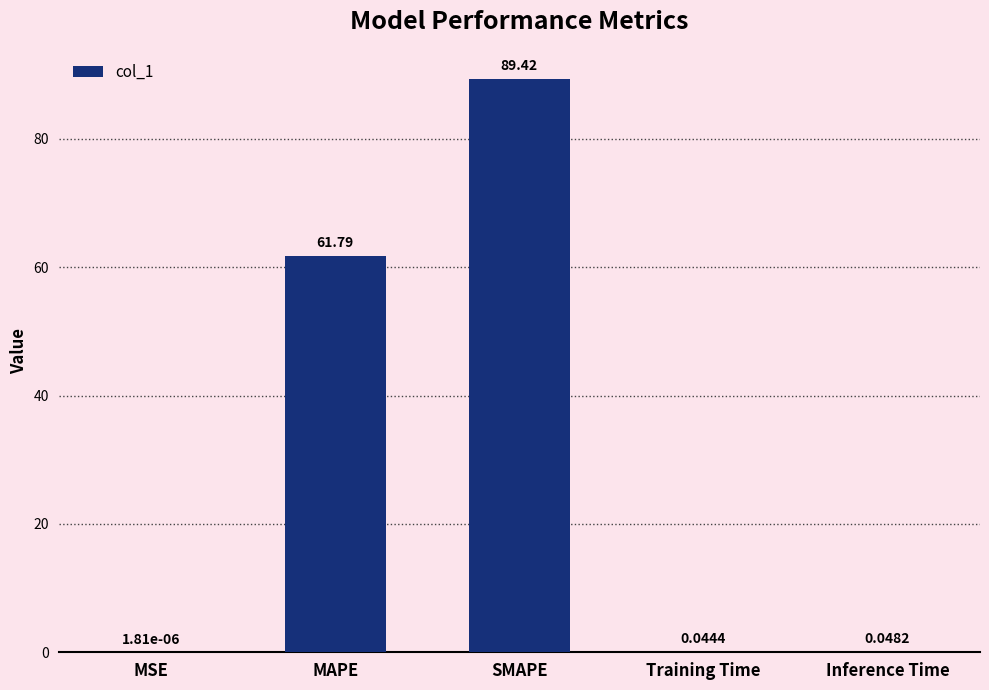

What is the sum of the values at MSE and MAPE?

61.8